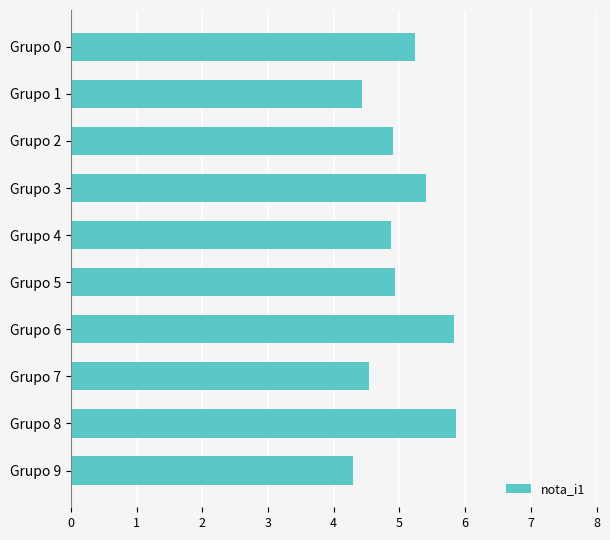

What is the difference between the maximum and minimum values?

1.6